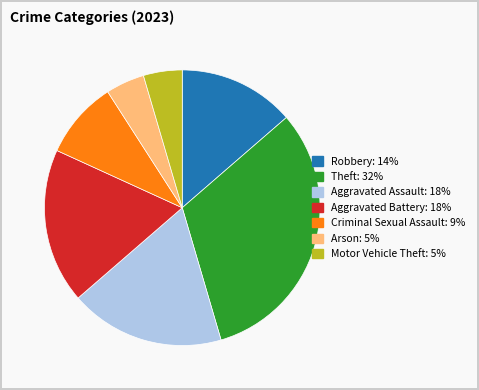

True or false: Robbery accounts for 6% of the total.

False